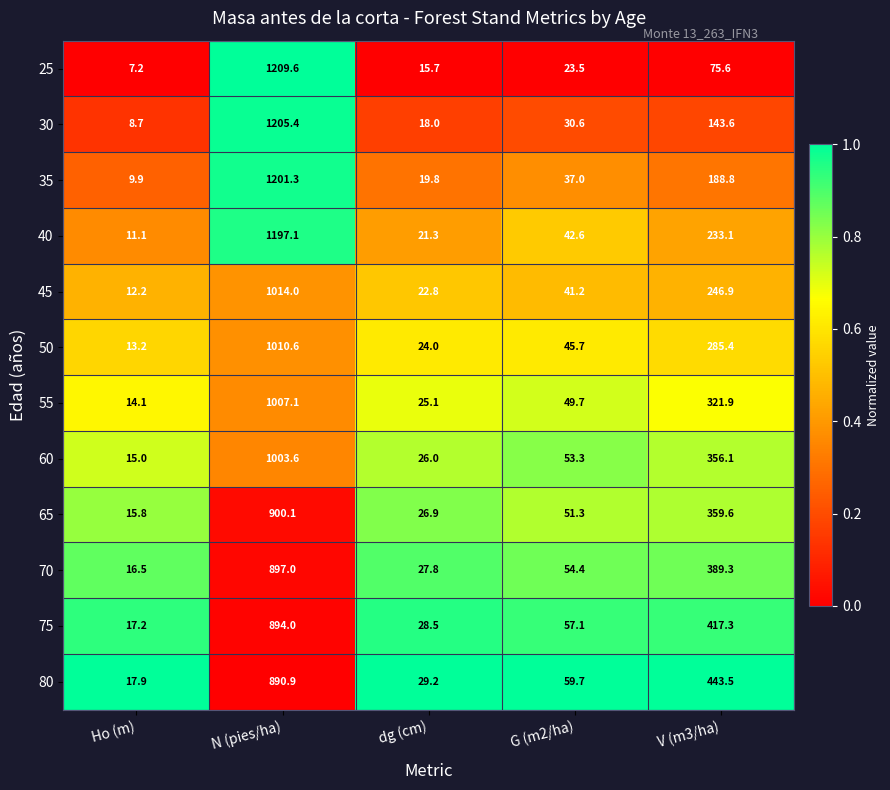

What is the sum of all 45 values?

1337.1